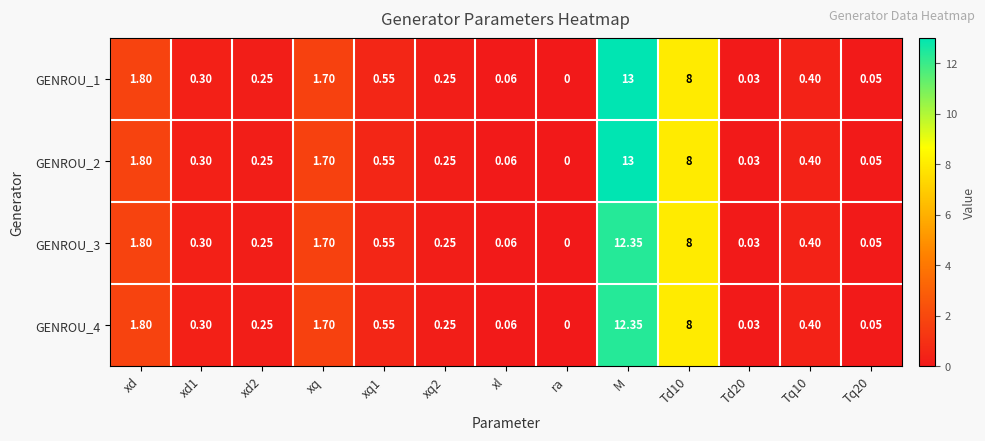

At which category does the chart reach its minimum across all series?

ra